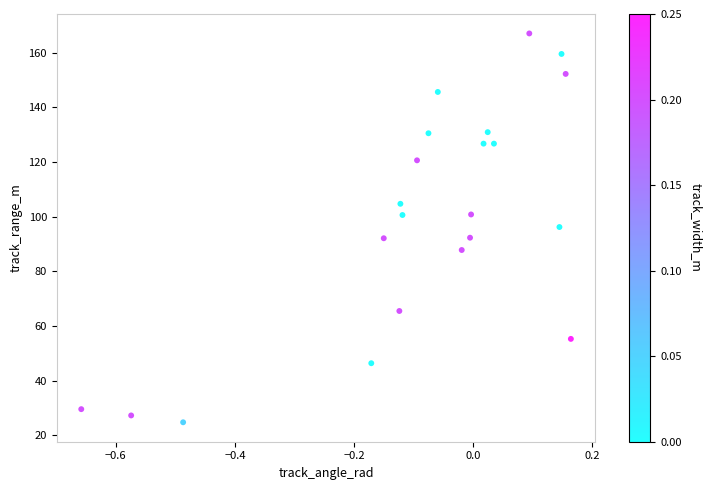

What is the range of Y values (max minus min)?

142.2